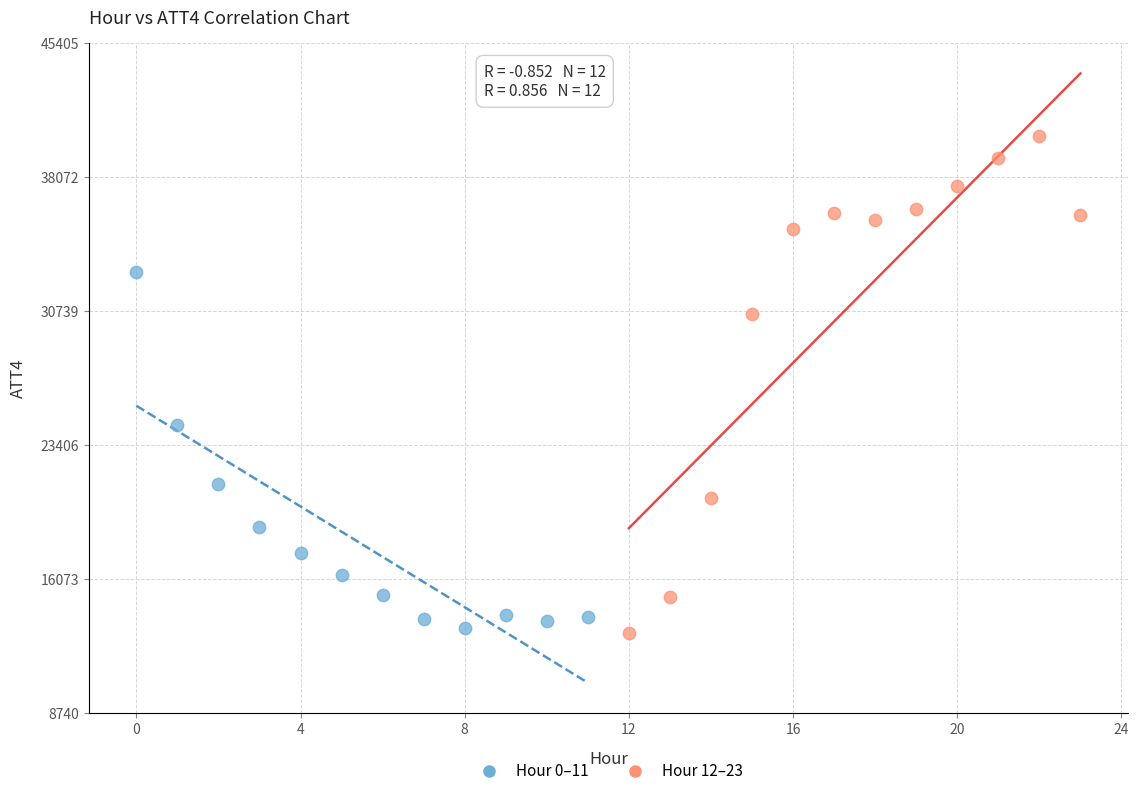

Which series contains the highest Y value?

Hour 12–23